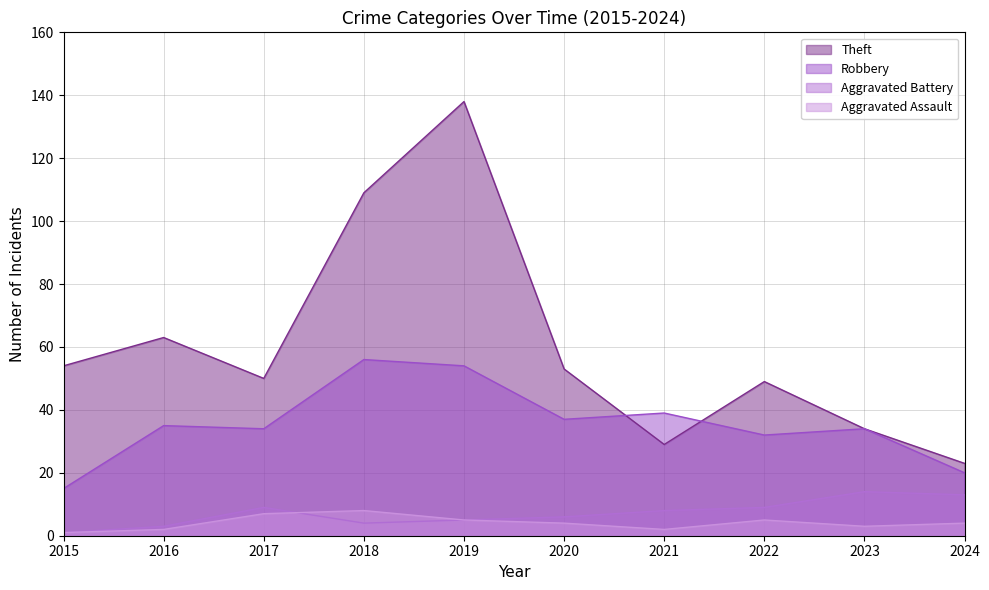

True or false: Robbery has a value of 56 at 2018.

True